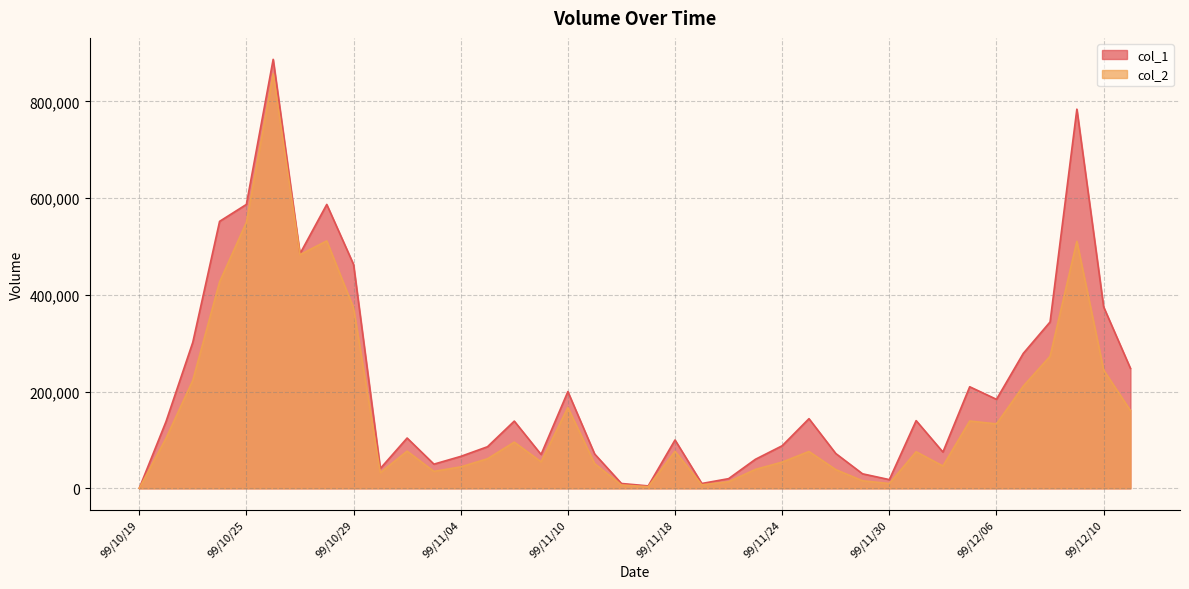

What is the label of the 19th point from the left?

99/11/15